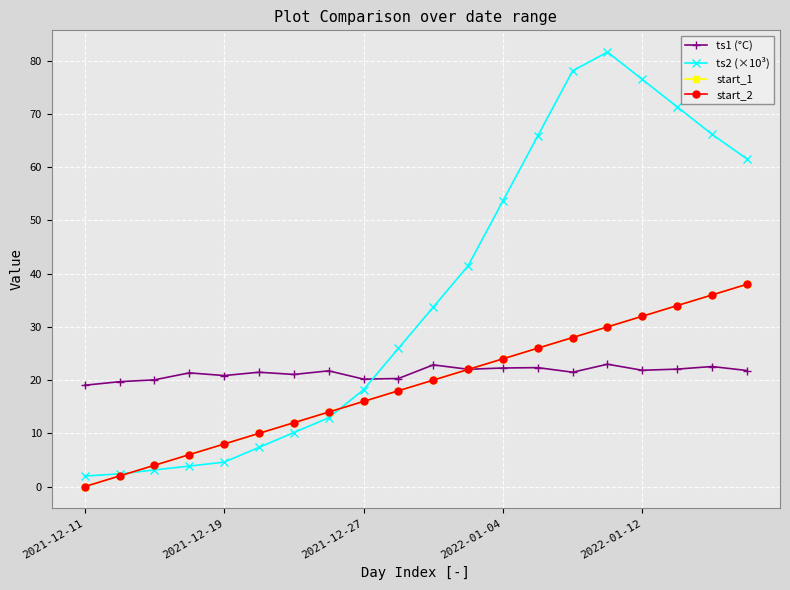

True or false: start_2 and start_1 intersect in this chart.

False